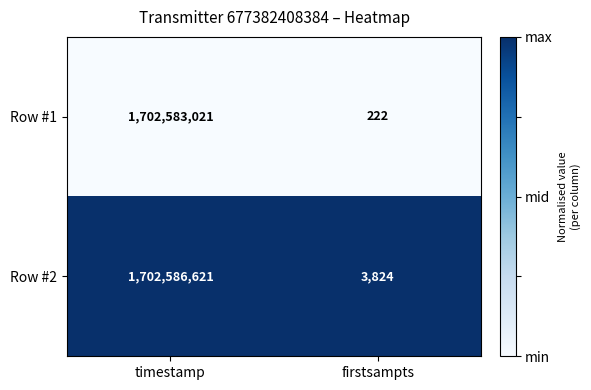

At which label does Row #2 reach its minimum?

firstsampts